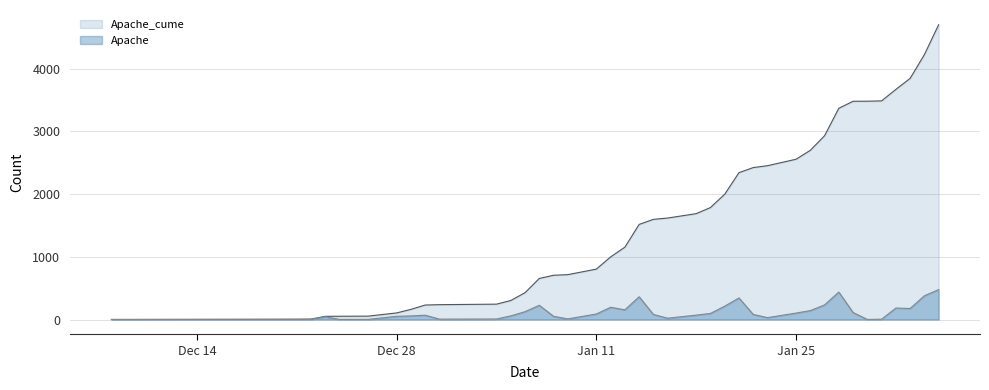

Which series has the largest range (max minus min)?

Apache_cume